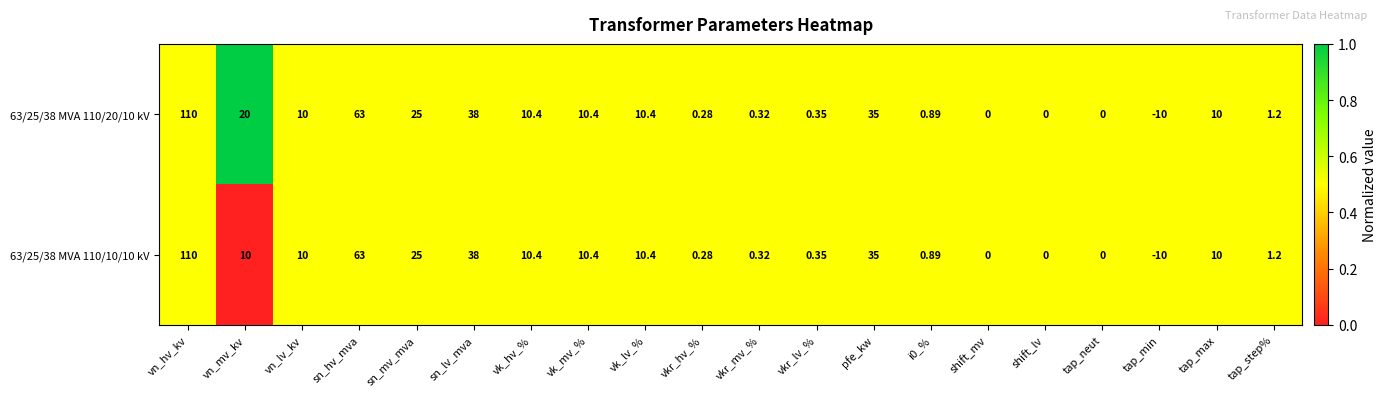

Which category has the lowest value across all series?

tap_min